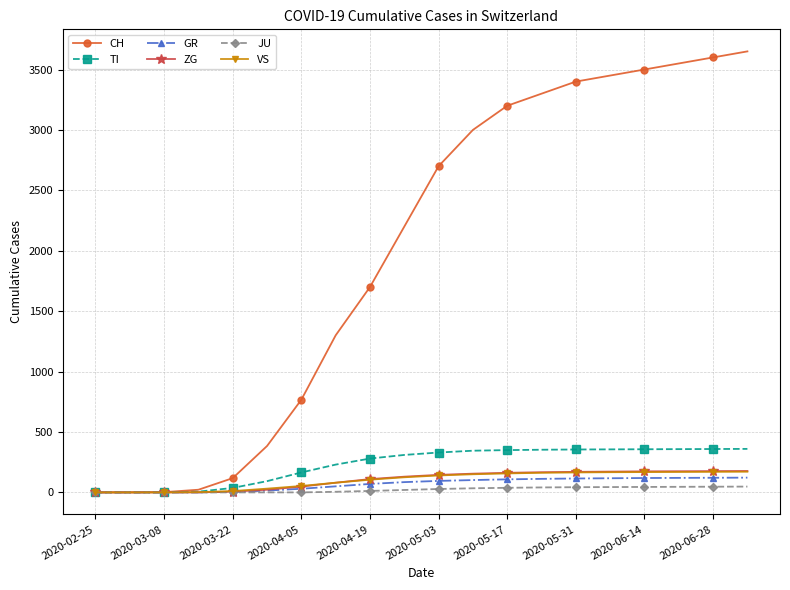

What is the value of the VS point at the 5th from the left?

11